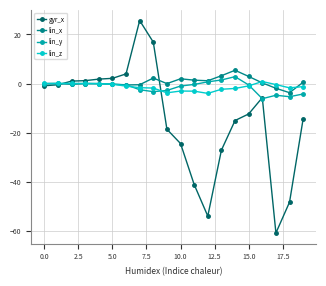

What is the value of the gyr_x point at the 14th from the left?

-27.1